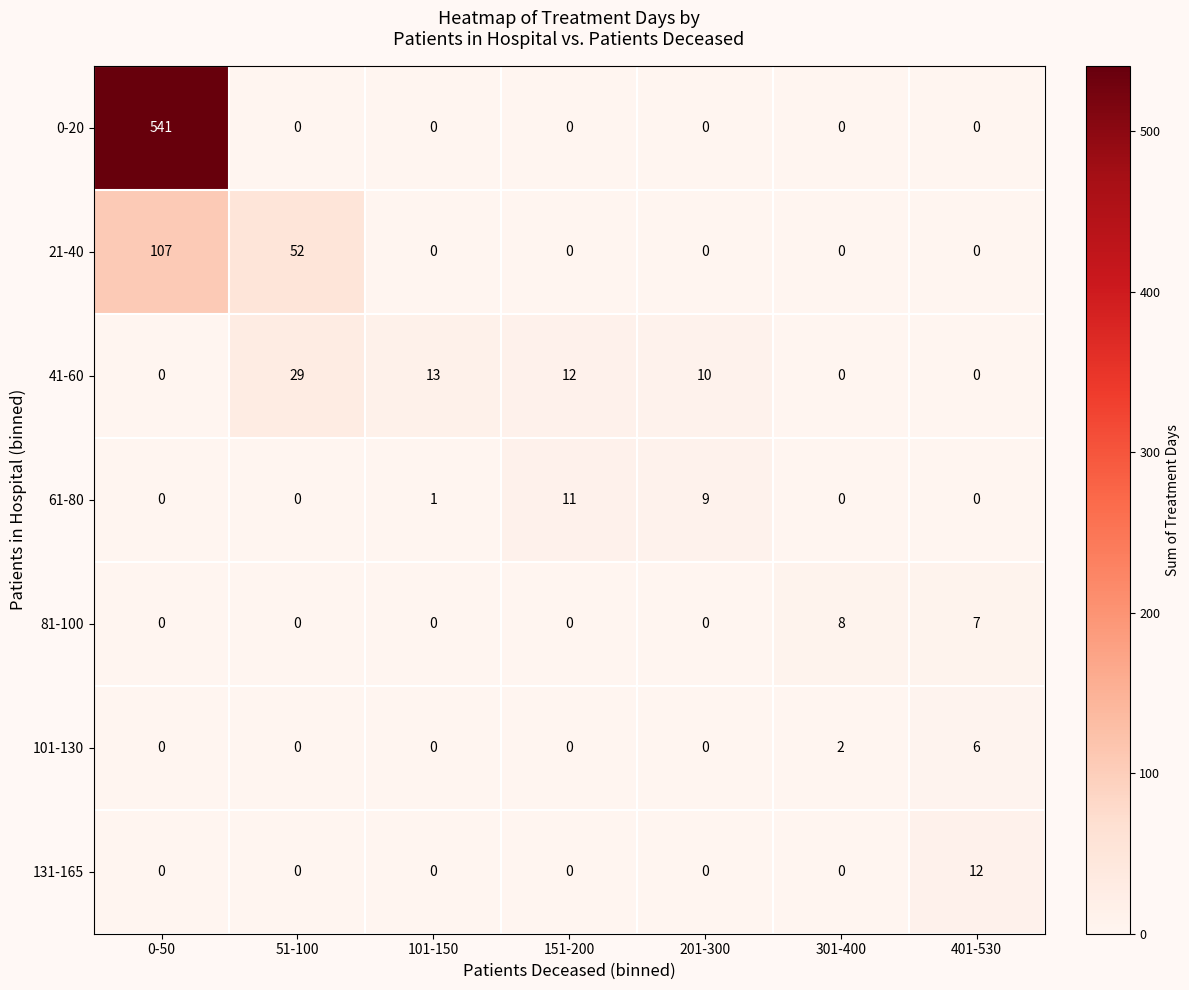

The value of 81-100 at 51-100 is 4. True or false?

False